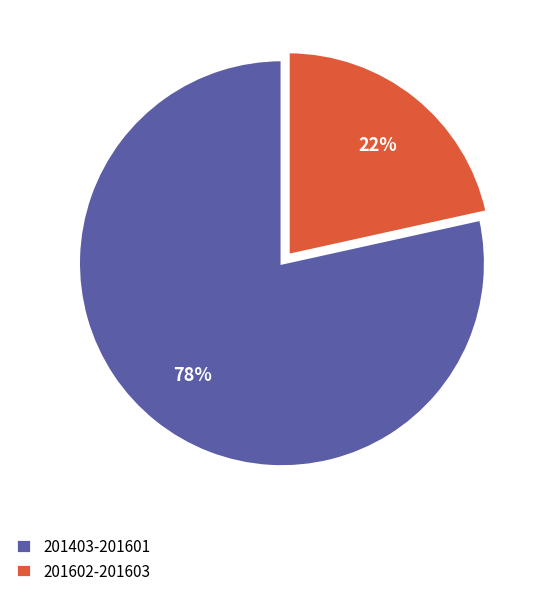

Count the number of slices in the pie.

2